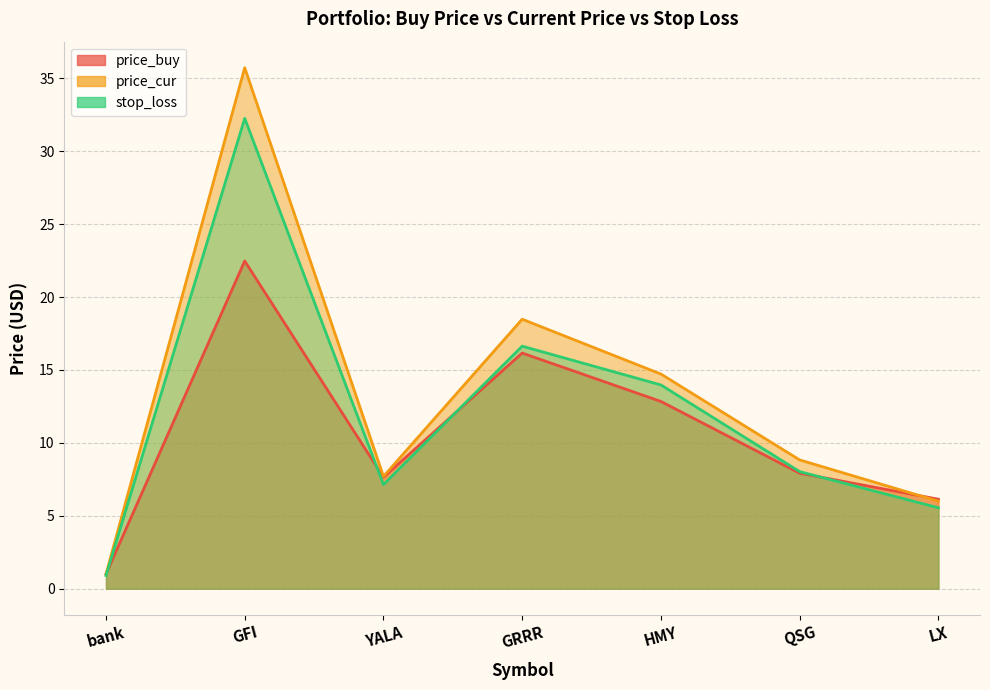

Between GFI and GRRR, which is larger?

GFI